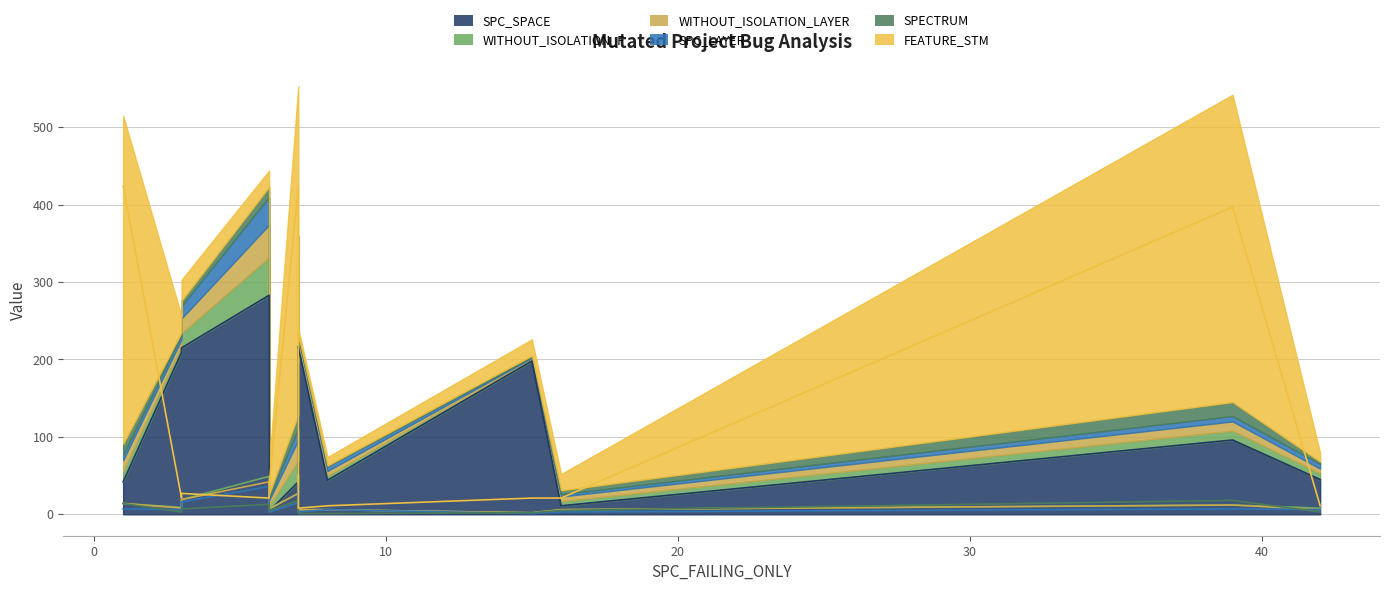

What is the maximum value shown in the chart?

424